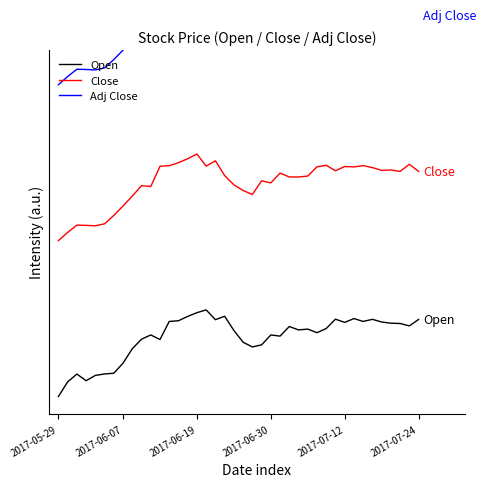

True or false: Close has more than 0 interior local peaks.

True